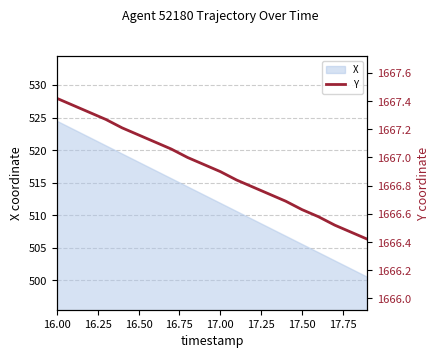

Which category has the highest value in the X series?

16.00